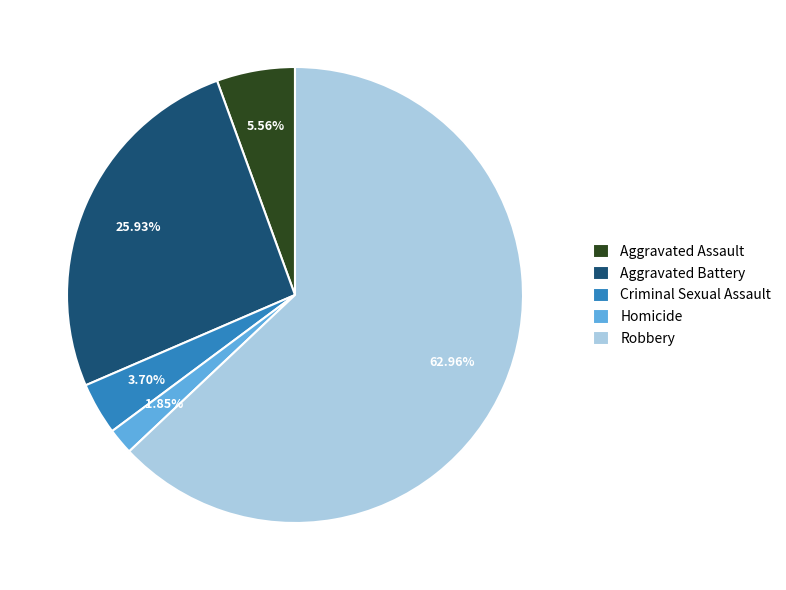

Rank the categories by value from highest to lowest.

Robbery, Aggravated Battery, Aggravated Assault, Criminal Sexual Assault, Homicide